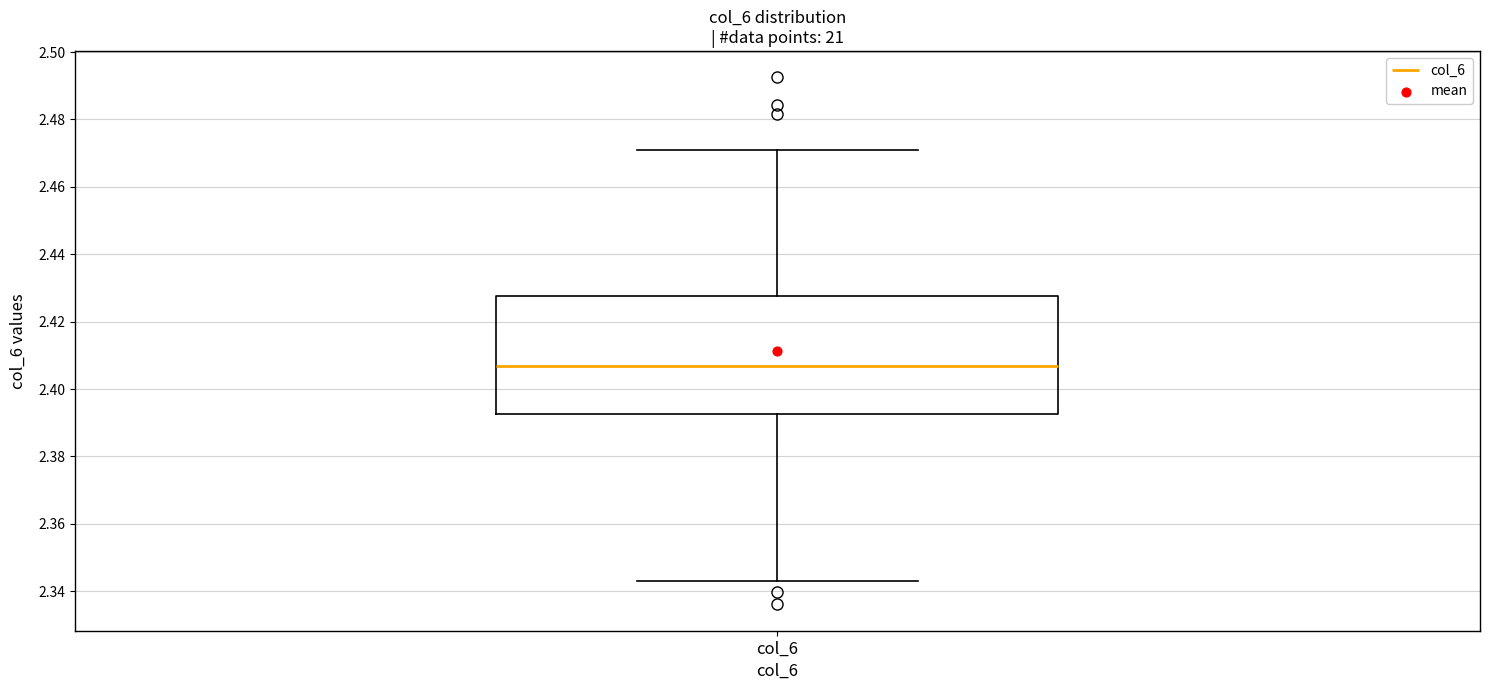

Transcribe this box plot: give where the median line is, the range the box spans, and where the two whiskers end, as read against the y-axis. The values are not printed on the chart, so give them approximately, as read against the axis.

median 2.406, box 2.392 to 2.428, whiskers 2.344 to 2.470